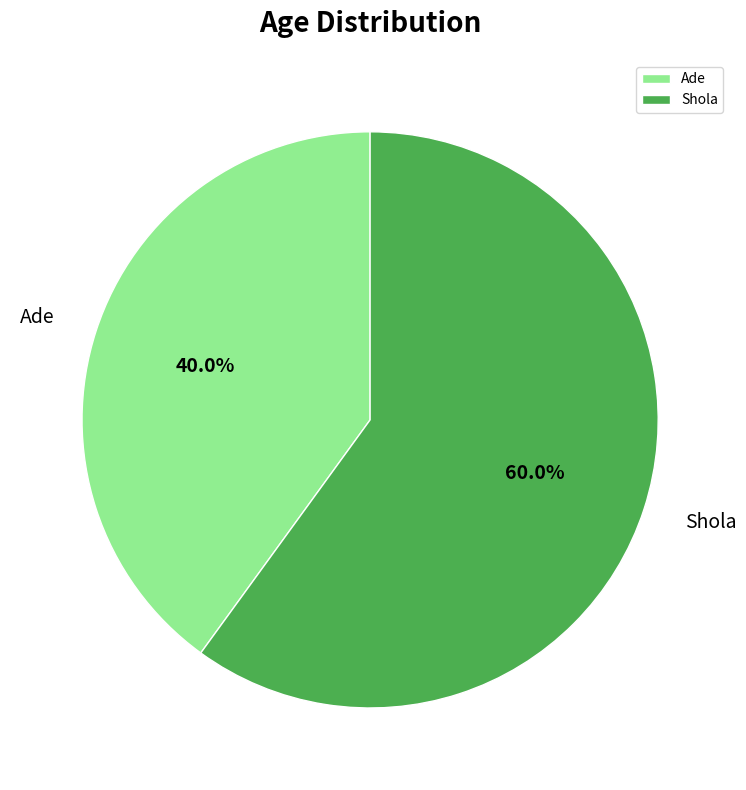

To the nearest percent, what is the average slice percentage?

50%